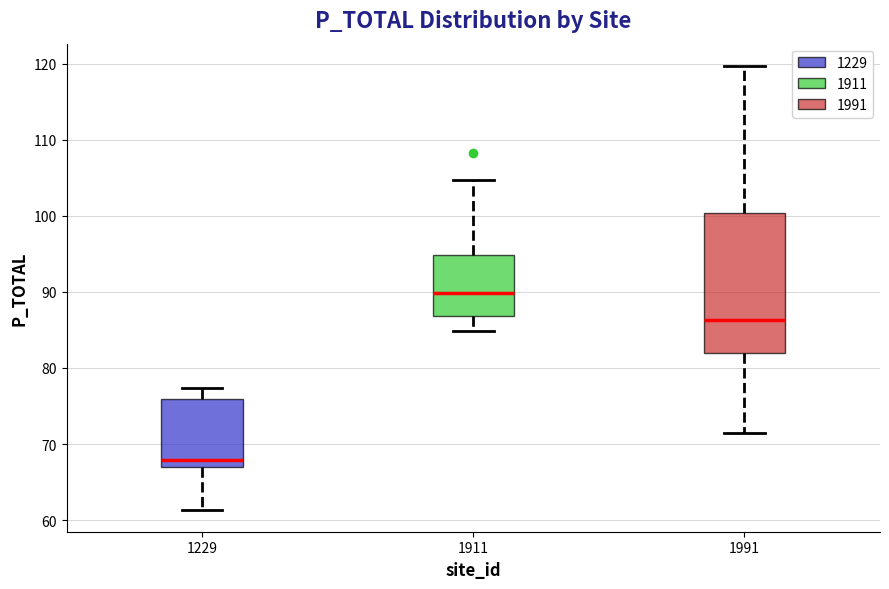

Comparing the boxes themselves (not the whiskers), which one is the tallest?

1991